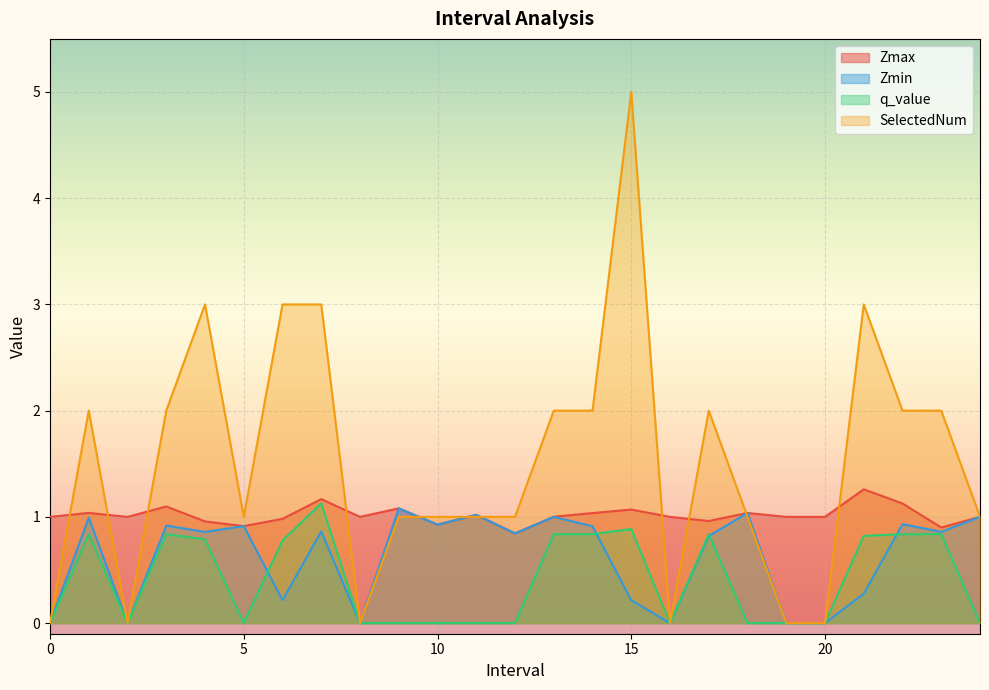

Reading left to right, extract all data points from this chart.

Zmax: 1.0	1.0	1.0	1.1	1.0	0.9	1.0	1.2	1.0	1.1	0.9	1.0	0.8	1.0	1.0	1.1	1.0	1.0	1.0	1.0	1.0	1.3	1.1	0.9	1.0
Zmin: 0.0	1.0	0.0	0.9	0.9	0.9	0.2	0.9	0.0	1.1	0.9	1.0	0.8	1.0	0.9	0.2	0.0	0.8	1.0	0.0	0.0	0.3	0.9	0.9	1.0
q_value: 0.0	0.8	0.0	0.8	0.8	0.0	0.8	1.1	0.0	0.0	0.0	0.0	0.0	0.8	0.8	0.9	0.0	0.8	0.0	0.0	0.0	0.8	0.8	0.8	0.0
SelectedNum: 0.0	2.0	0.0	2.0	3.0	1.0	3.0	3.0	0.0	1.0	1.0	1.0	1.0	2.0	2.0	5.0	0.0	2.0	1.0	0.0	0.0	3.0	2.0	2.0	1.0